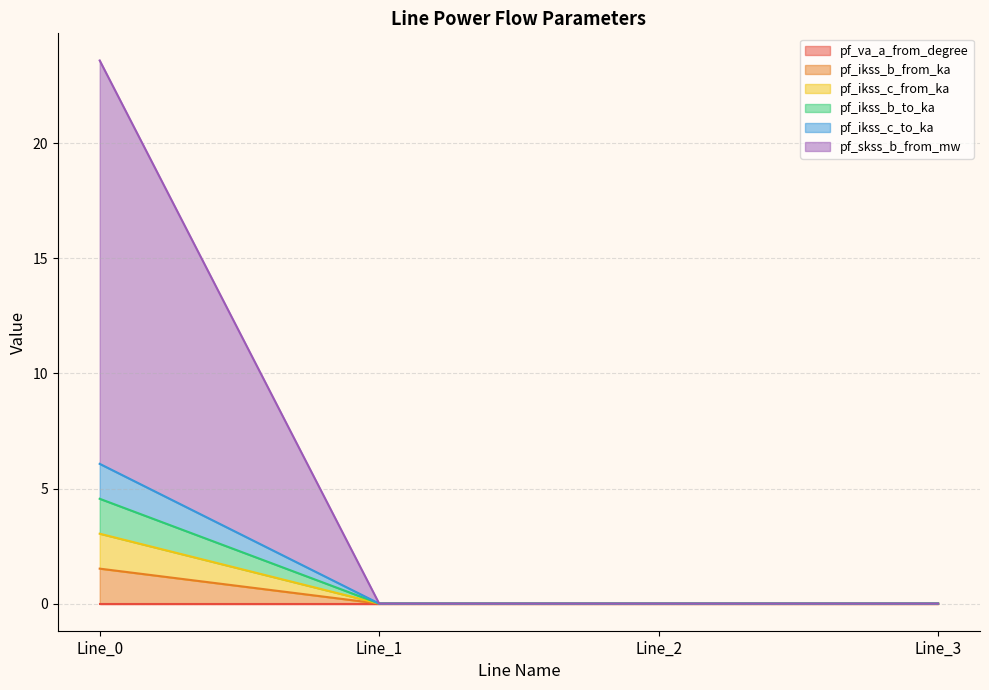

True or false: pf_ikss_b_to_ka and pf_ikss_c_from_ka intersect in this chart.

False